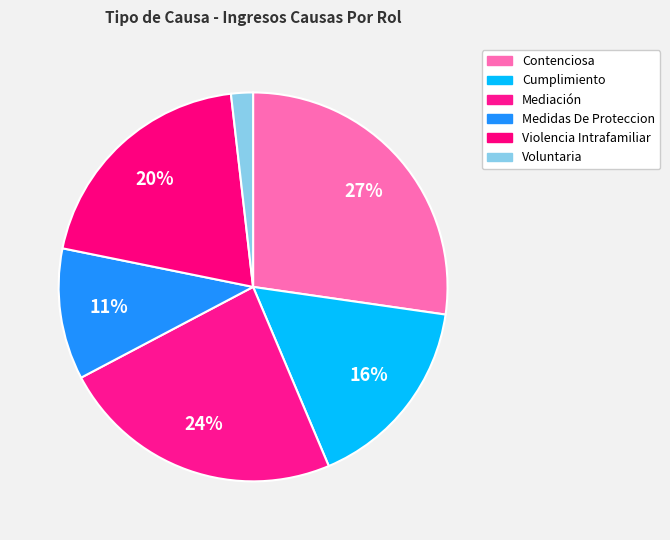

Does any single category account for the majority?

No